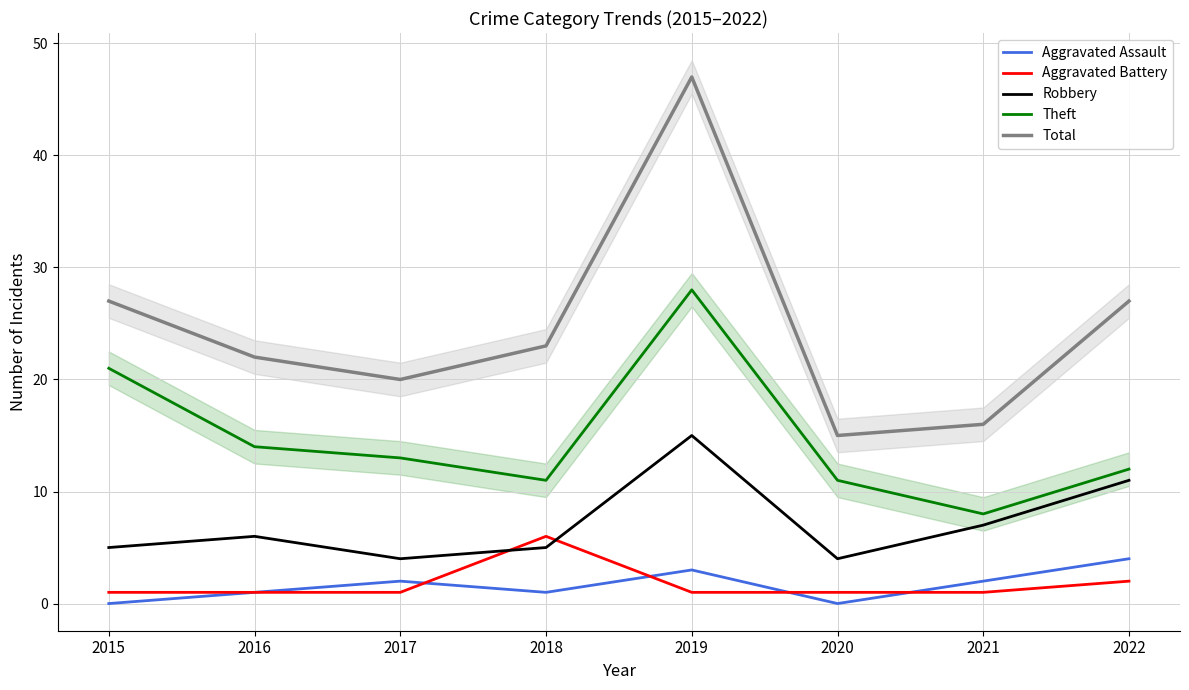

Between 2020 and 2021, which is larger?

2021